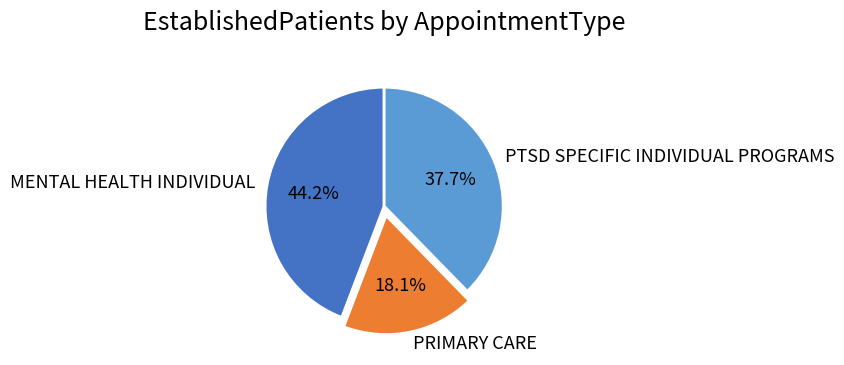

Do MENTAL HEALTH INDIVIDUAL and PTSD SPECIFIC INDIVIDUAL PROGRAMS together represent more than half of the pie?

Yes